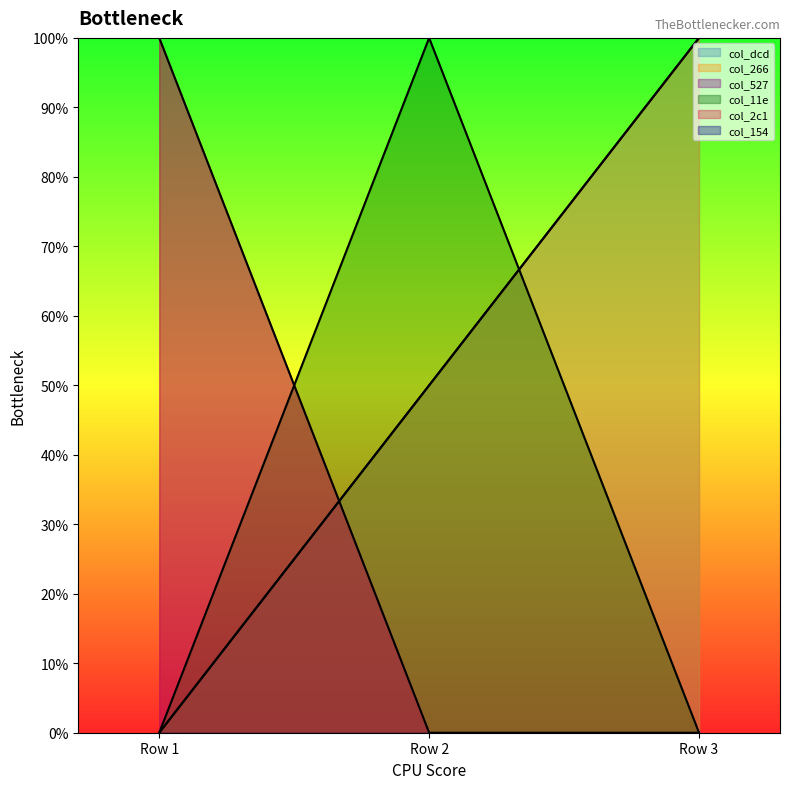

The col_11e series shows 100 at Row 2. True or false?

True